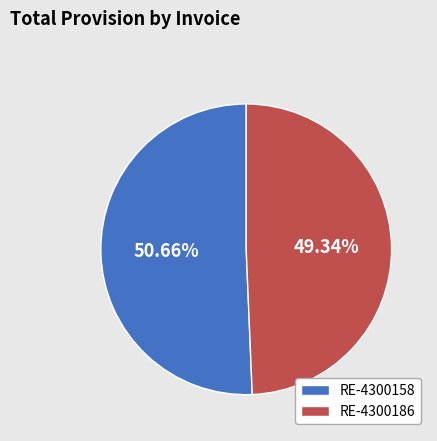

Between RE-4300186 and RE-4300158, which is larger?

RE-4300158